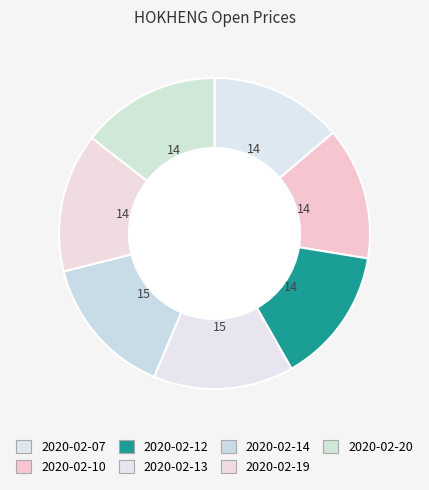

True or false: 2020-02-20 accounts for 14% of the total.

True